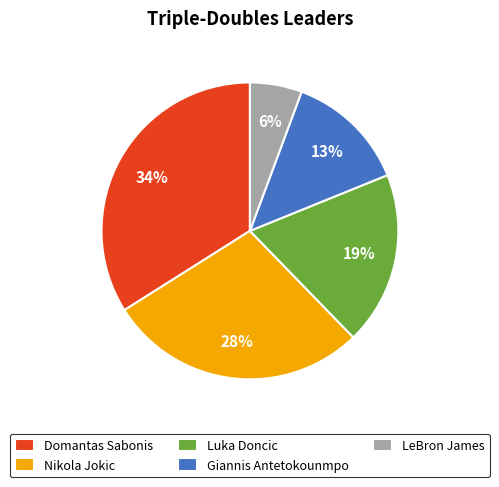

True or false: LeBron James accounts for 6% of the total.

True